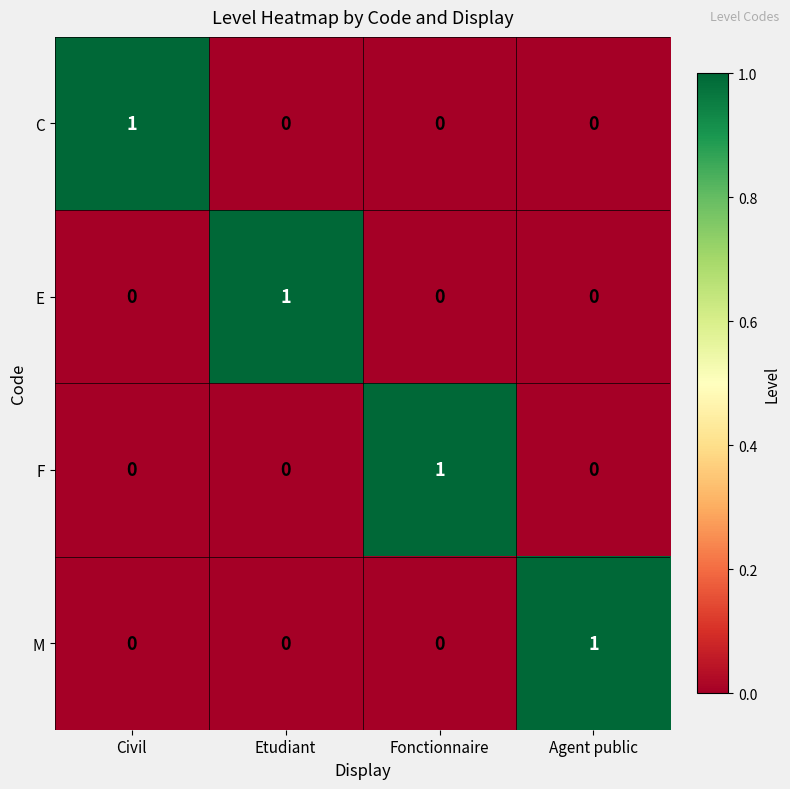

Count the F values in the range 0 to 1.

4